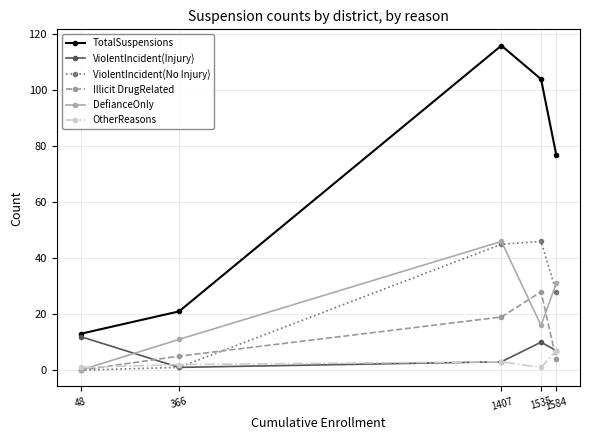

At which label does TotalSuspensions first exceed 77?

1407